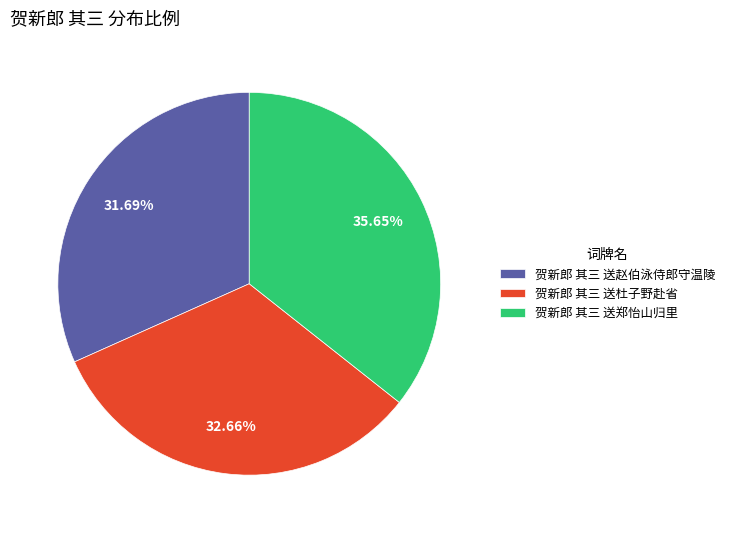

Which slice is the largest?

贺新郎 其三 送郑怡山归里